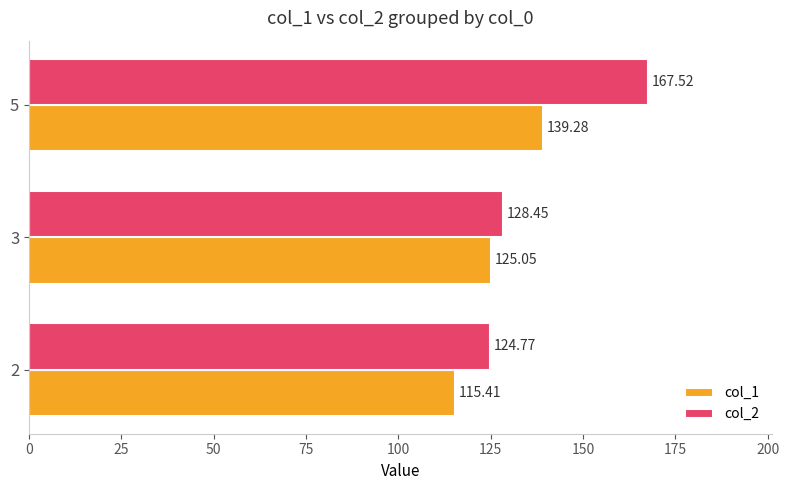

Which series has the widest spread of values?

col_2